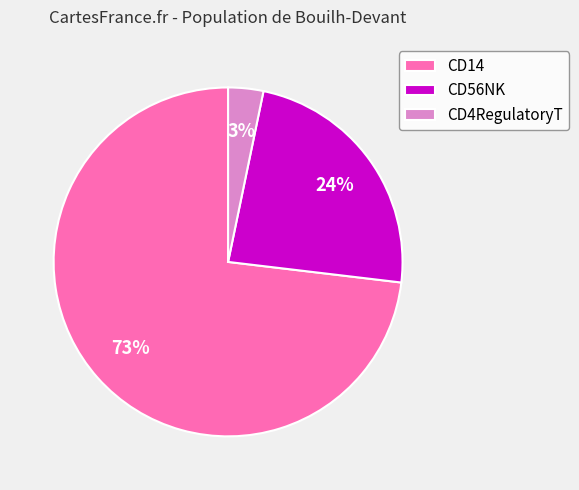

Combined, do CD14 and CD4RegulatoryT account for over 50%?

Yes